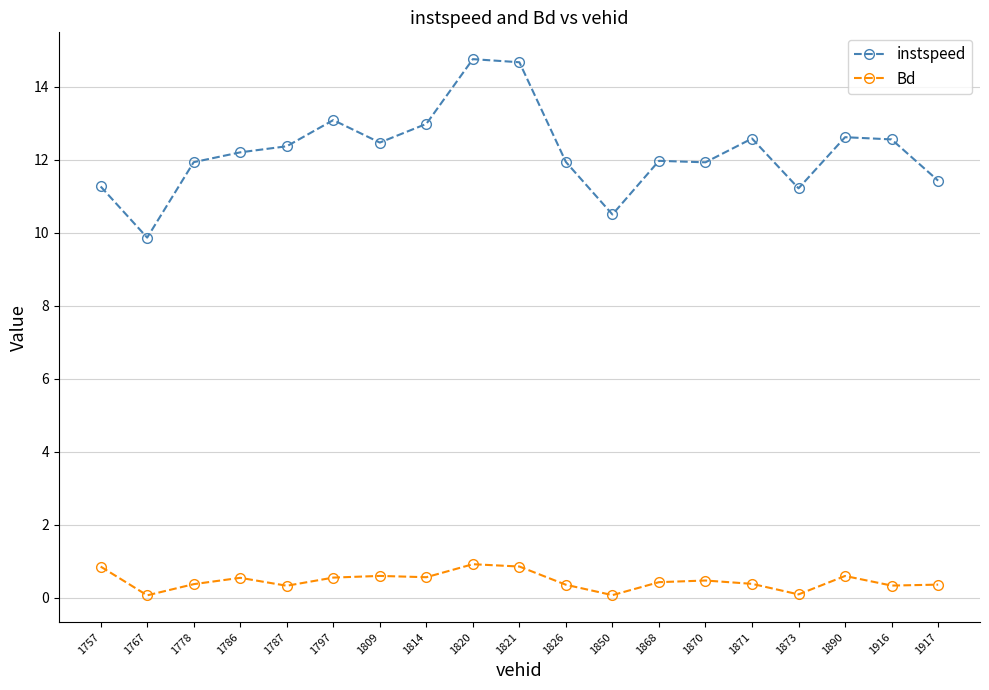

Which series has the largest range (max minus min)?

instspeed